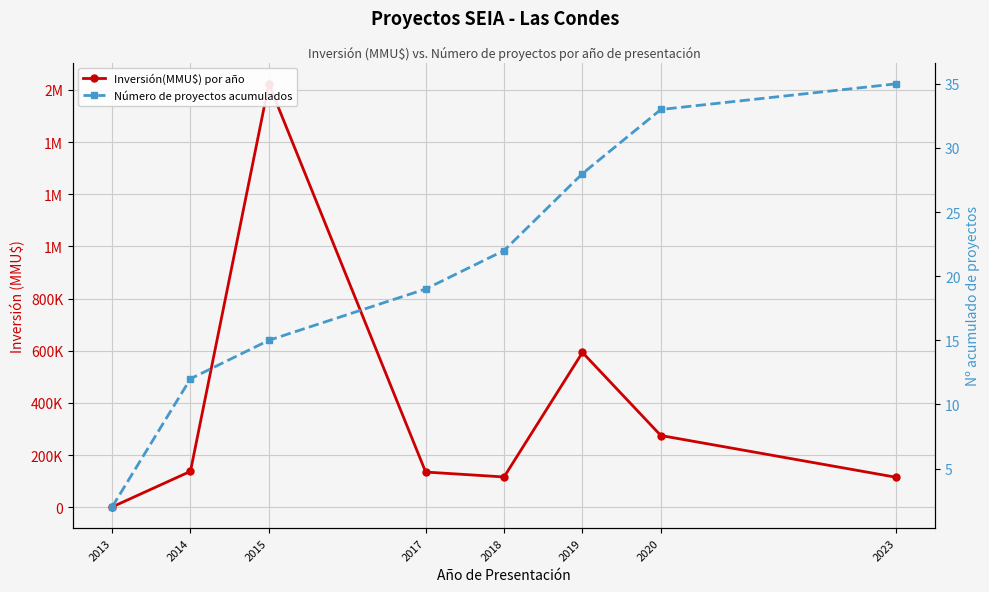

What is the smallest value displayed?

2